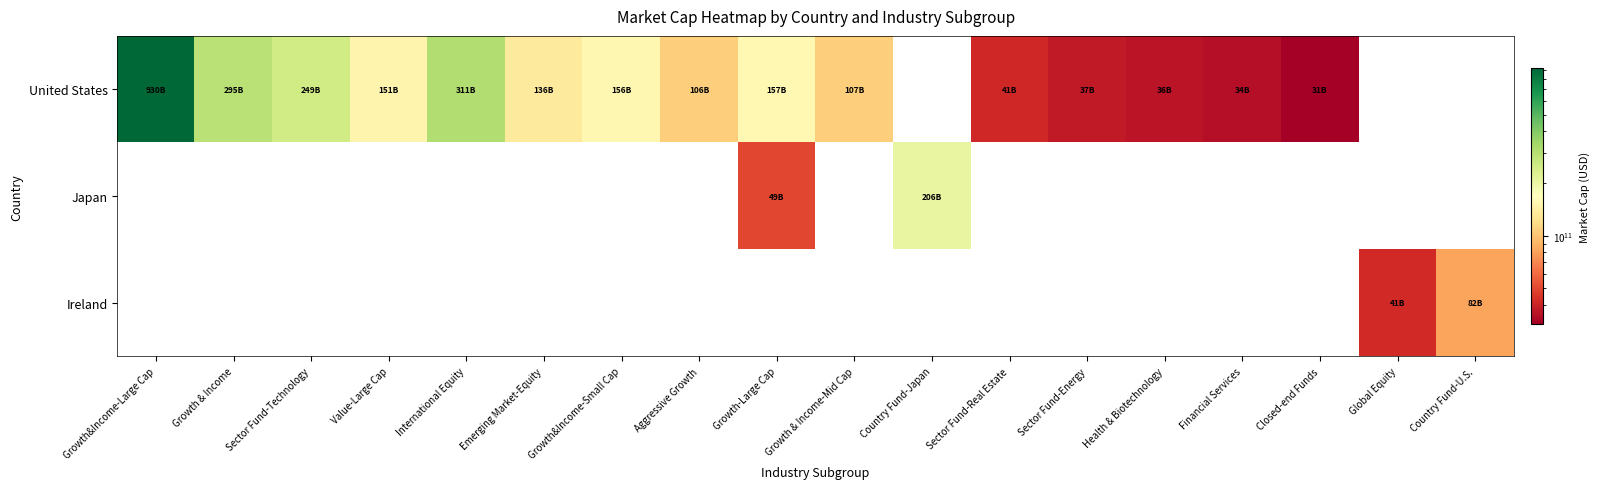

Rank the series at Financial Services from lowest to highest value.

Japan, Ireland, United States